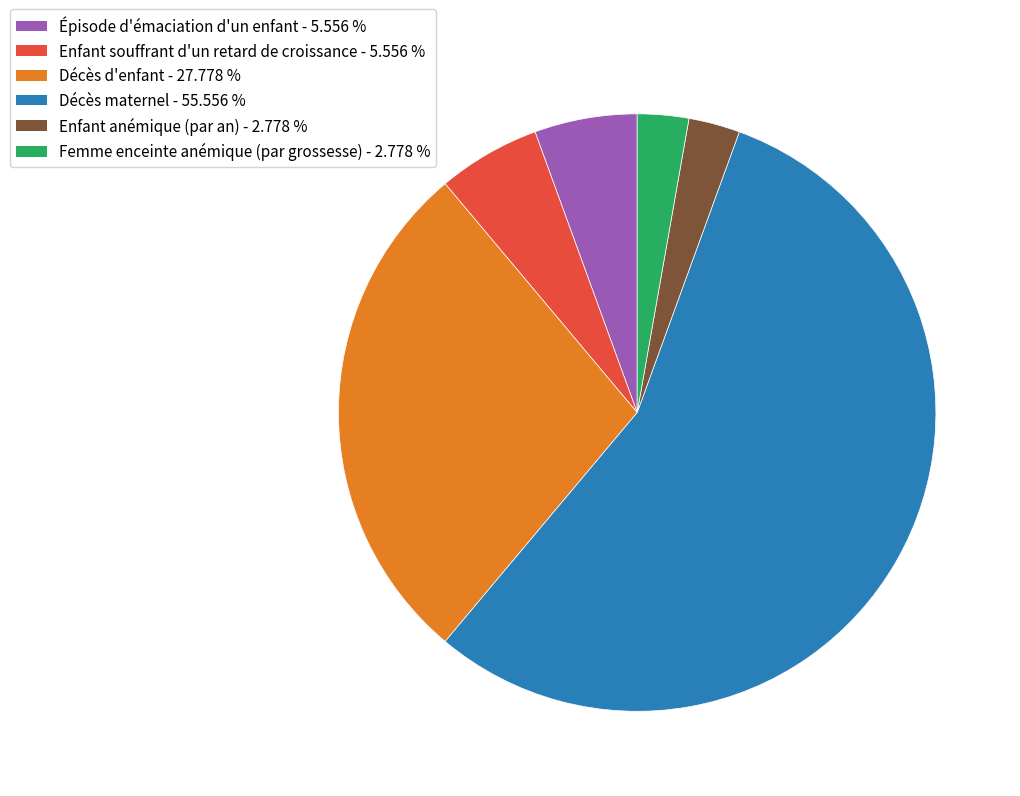

Between Décès maternel and Femme enceinte anémique (par grossesse), which is larger?

Décès maternel